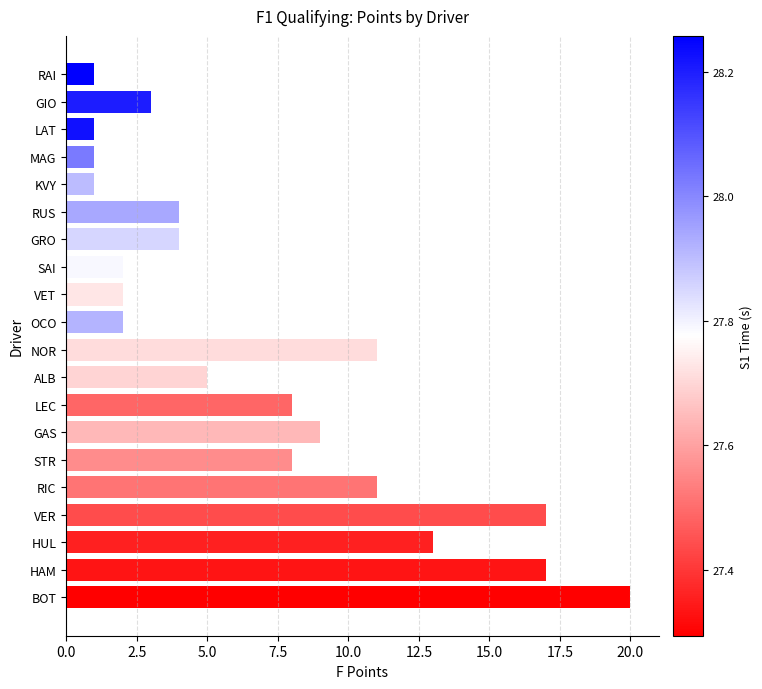

Approximately how many times larger is the value at STR compared to BOT?

0.4